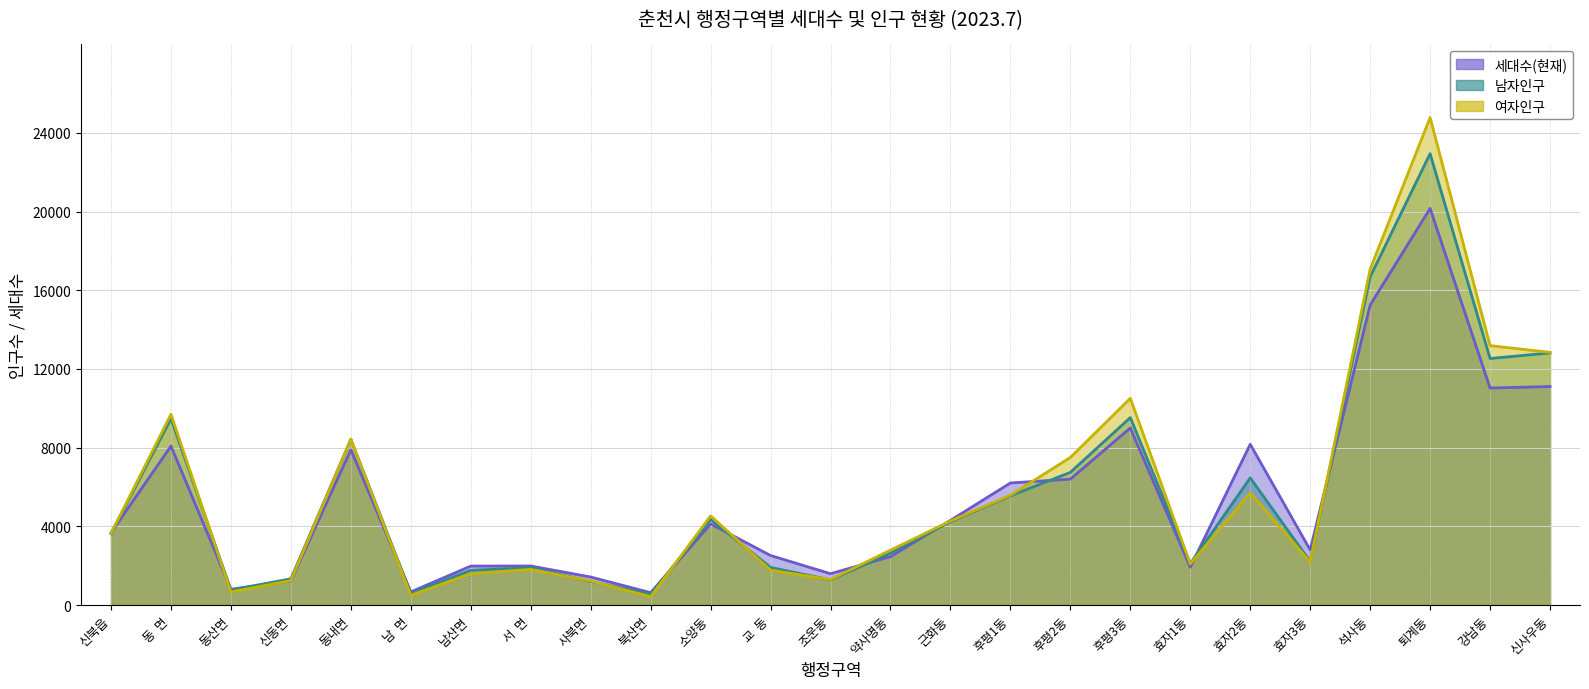

What is the difference between the maximum and second lowest values in the 여자인구 series?

24284